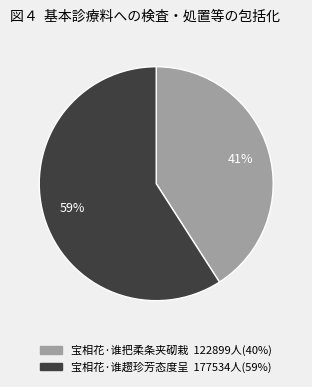

What percentage is the 宝相花·谁趱珍芳态度呈 slice, to the nearest percent?

59%